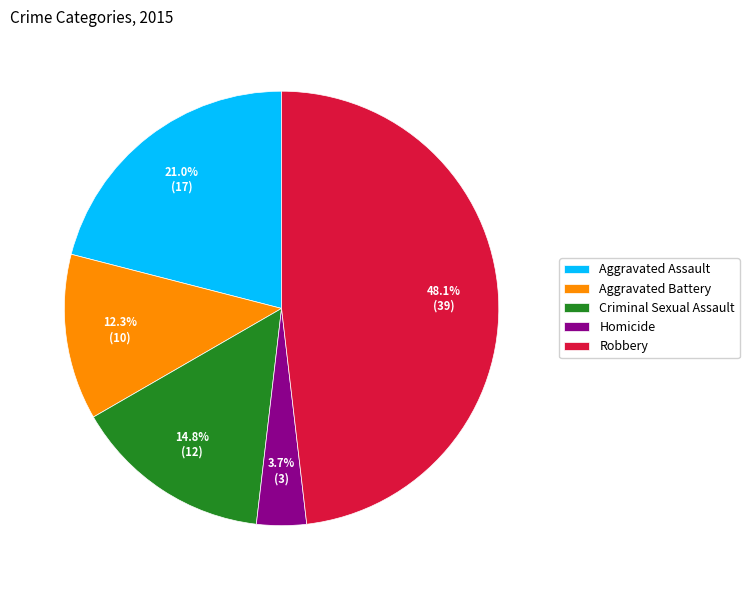

True or false: Criminal Sexual Assault accounts for 29% of the total.

False